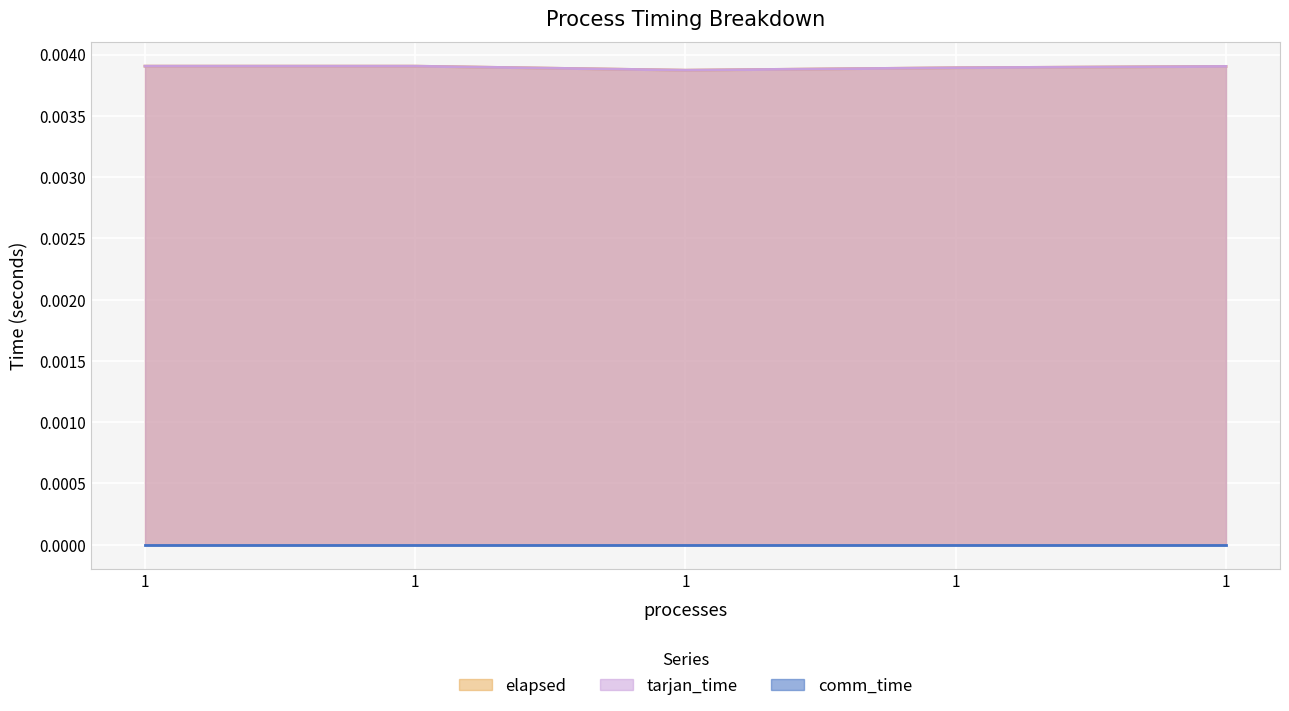

Does the chart display data point markers on the line(s)?

No